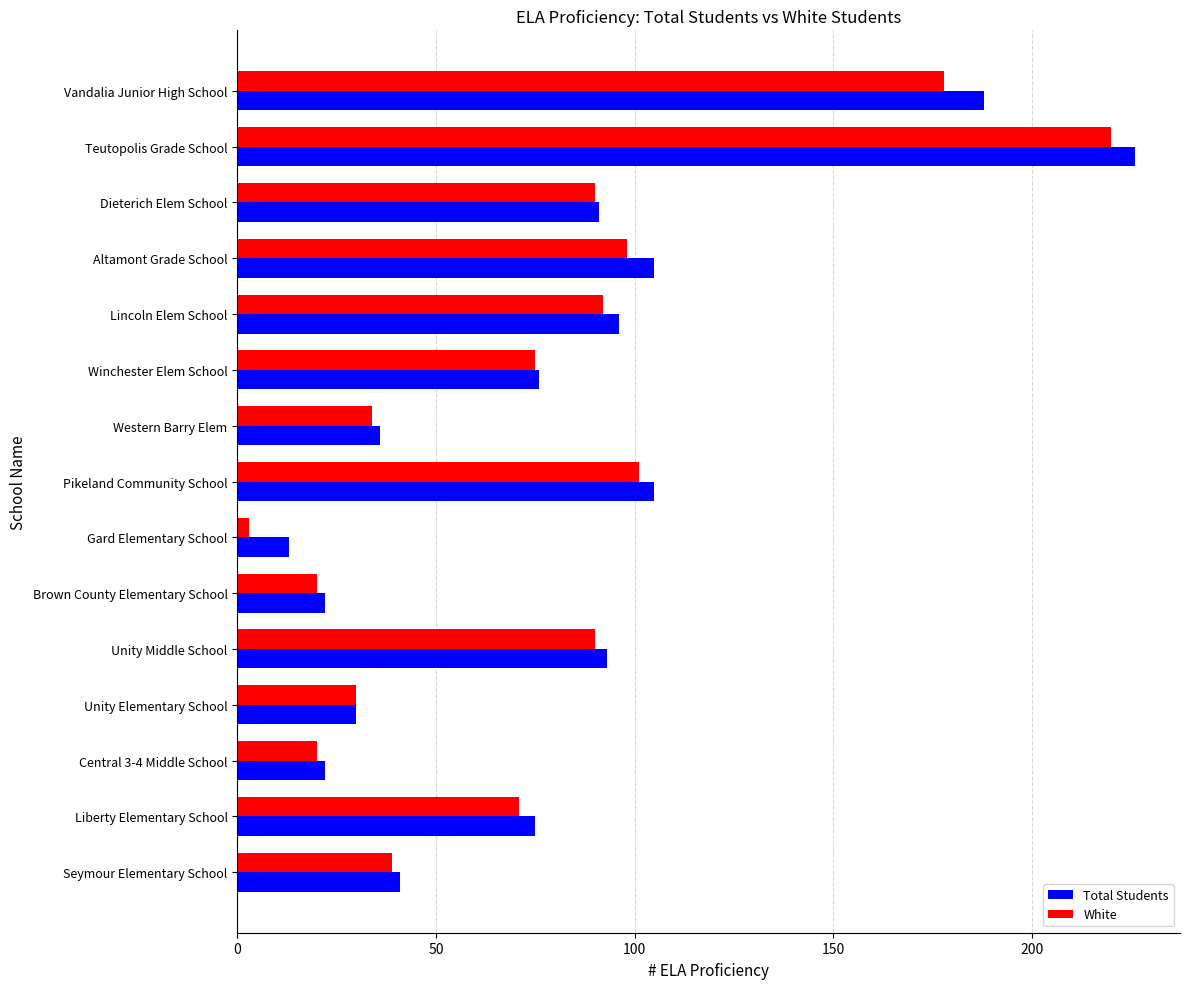

How many data points in White are less than 75?

7